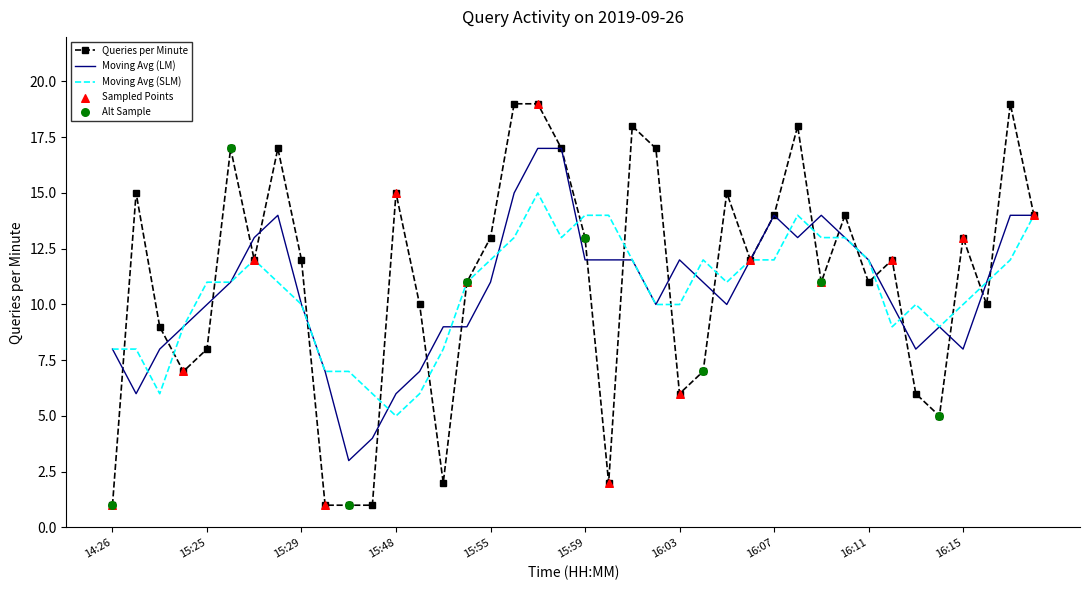

Which series has the widest spread of values?

Queries per Minute